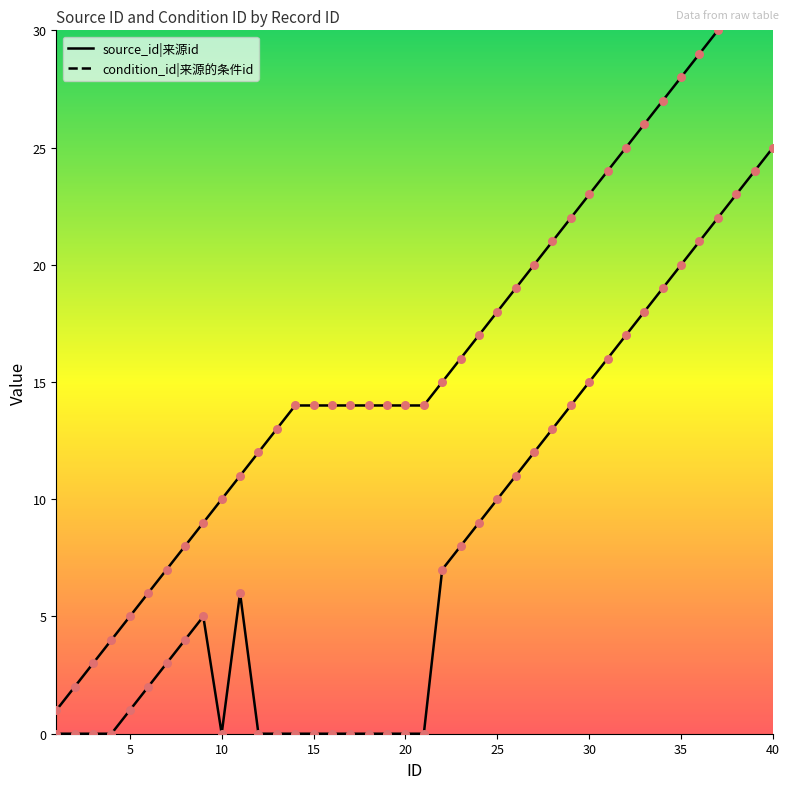

What are all the series names shown in the legend?

source_id, condition_id